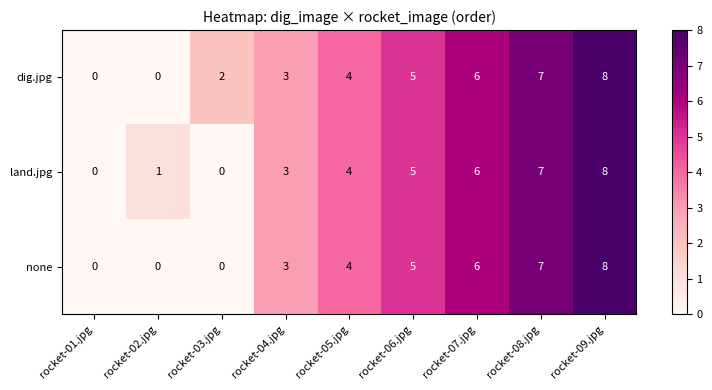

Which series has the largest total across all categories?

dig.jpg